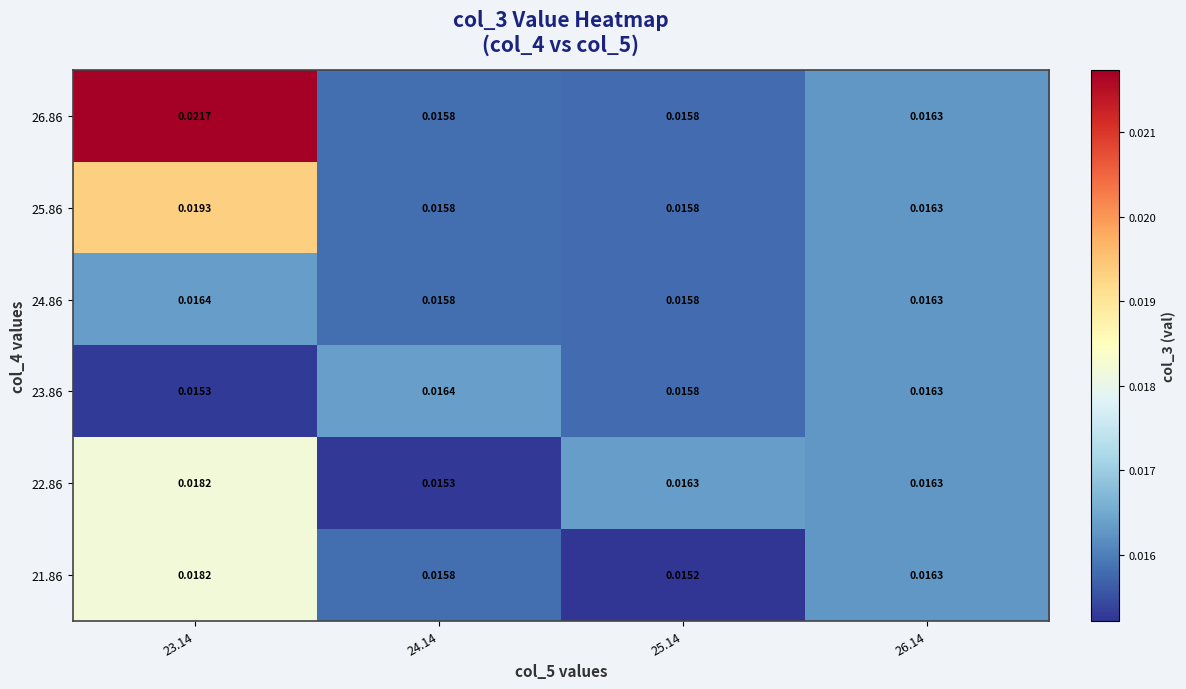

Is the value of 21.86 at 25.14 greater than the value of 23.86 at 25.14?

No